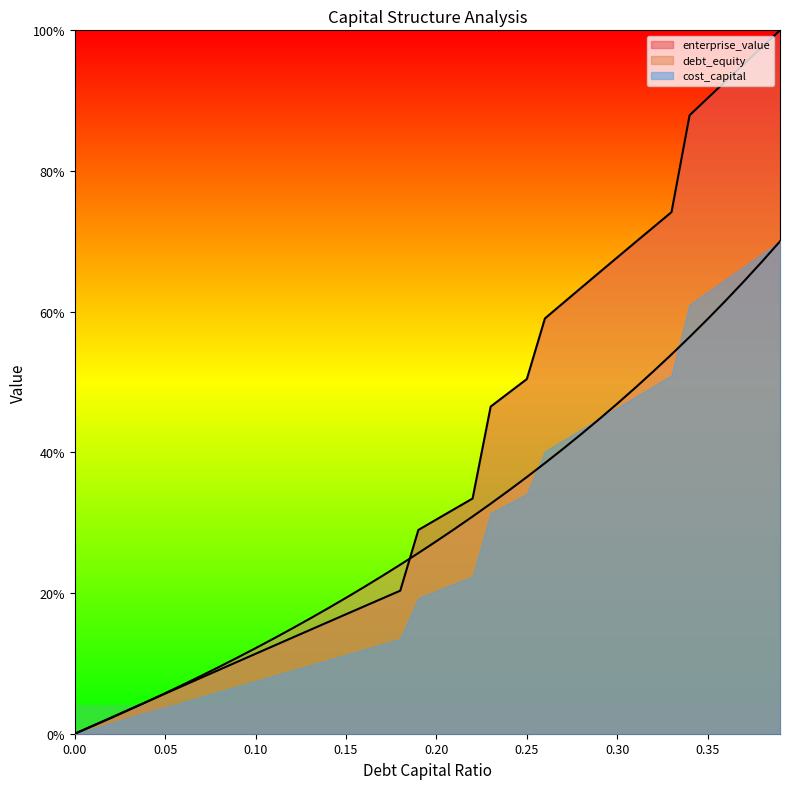

At which category is the sum across all series the highest?

0.39